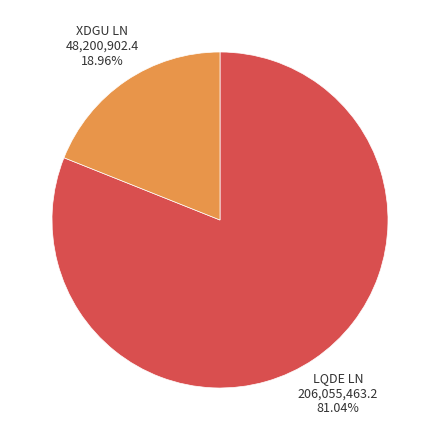

How many segments does this pie chart have?

2